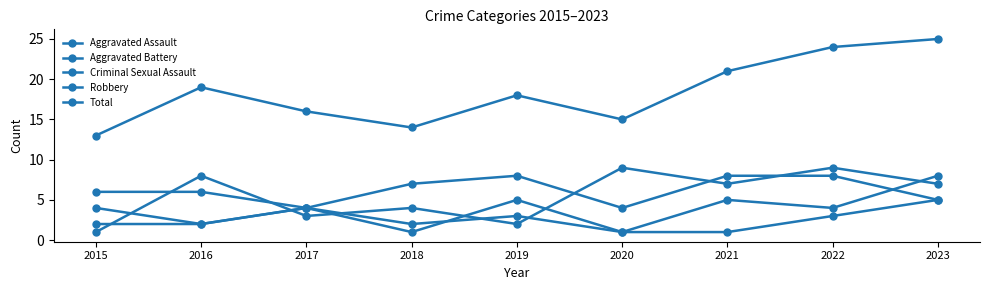

Does the chart have visible grid lines?

No